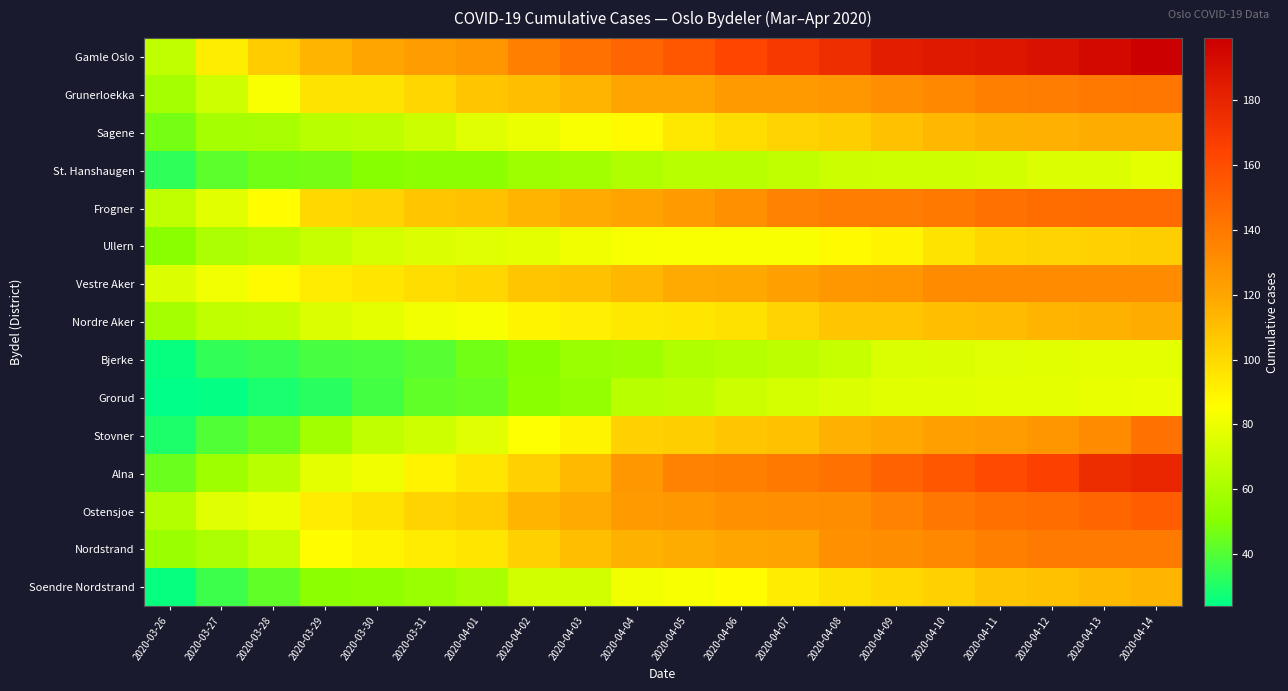

Rank the series at 2020-03-28 from lowest to highest value.

Grorud, Bjerke, Soendre Nordstrand, Stovner, St. Hanshaugen, Sagene, Ullern, Alna, Nordre Aker, Nordstrand, Ostensjoe, Grunerloekka, Frogner, Vestre Aker, Gamle Oslo